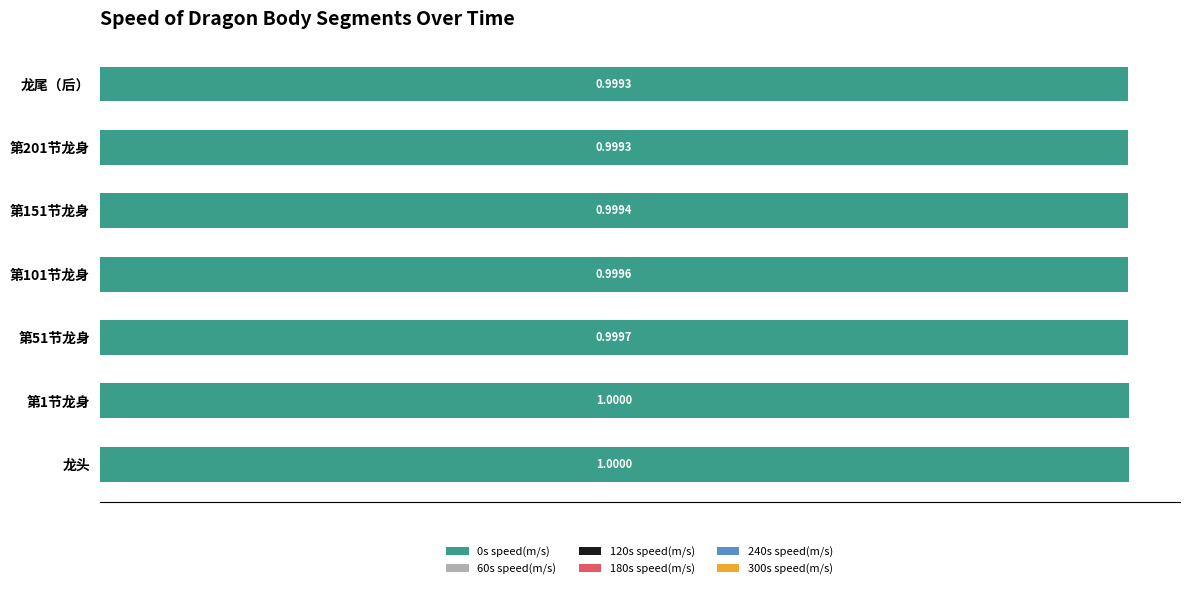

What is the sum of all values?

7.0